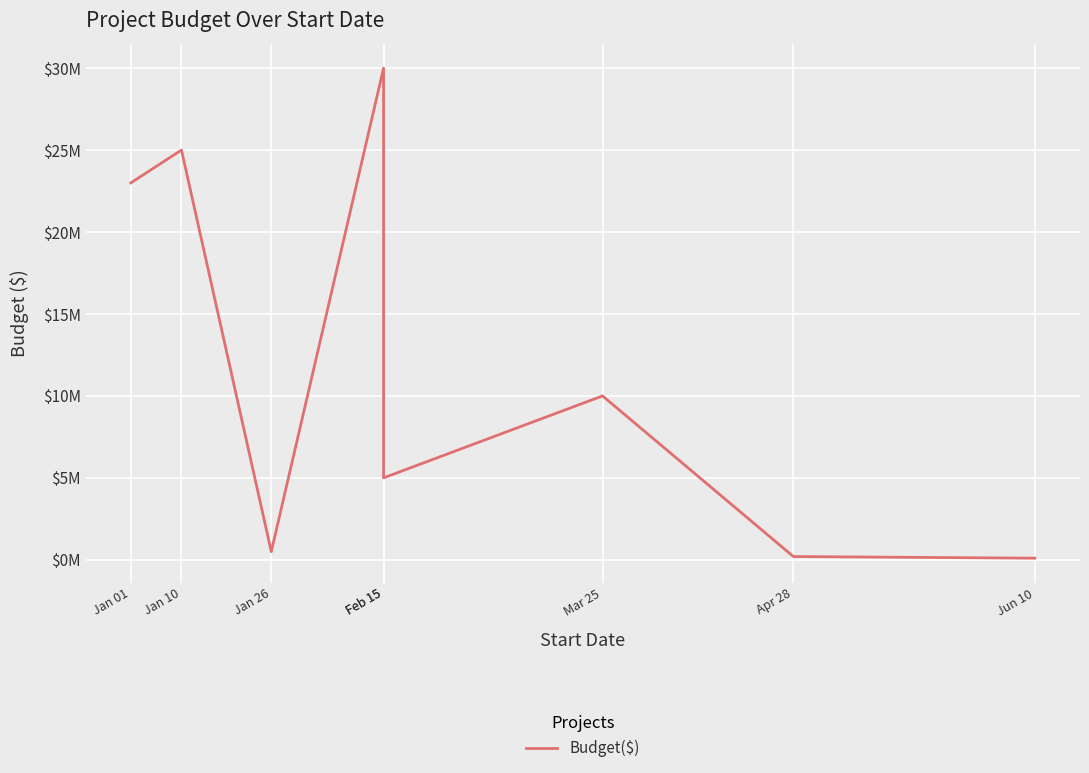

Rank the categories by value from highest to lowest.

Feb 15, Jan 10, Jan 01, Mar 25, Feb 15, Jan 26, Apr 28, Jun 10